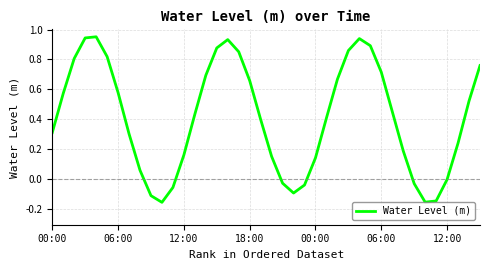

What is the sum of all values?

16.4